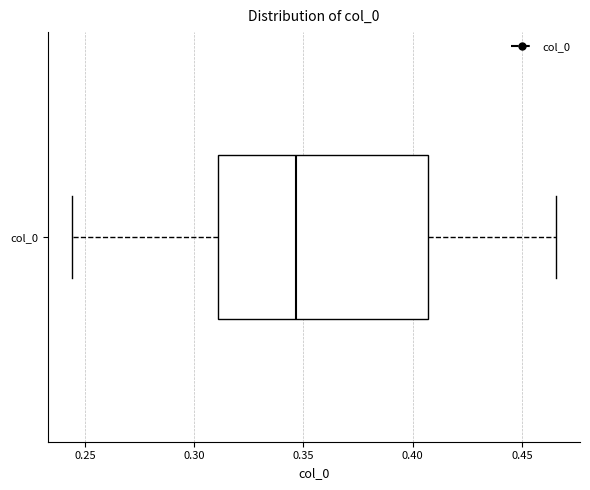

Transcribe this box plot: give where the median line is, the range the box spans, and where the two whiskers end, as read against the x-axis. The values are not printed on the chart, so give them approximately, as read against the axis.

median 0.345, box 0.310 to 0.405, whiskers 0.245 to 0.465